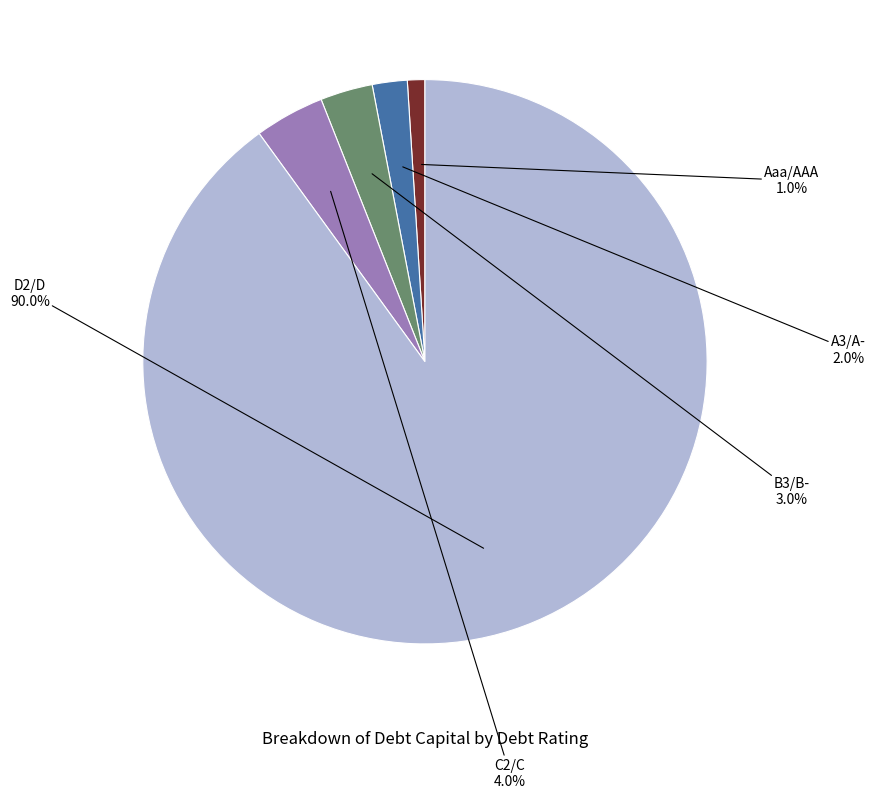

Is there a majority slice in this chart?

Yes